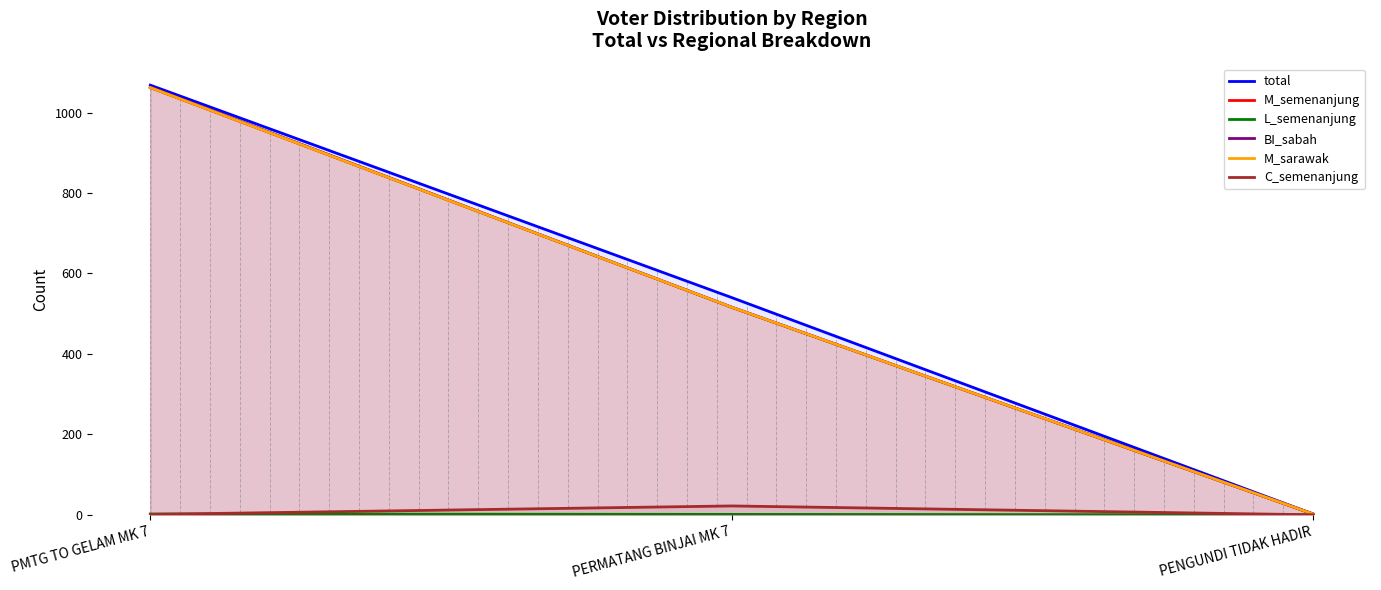

Reading left to right, transcribe all the data shown in this chart.

total: PMTG TO GELAM MK 7=1068	PERMATANG BINJAI MK 7=540	PENGUNDI TIDAK HADIR=2
M_semenanjung: PMTG TO GELAM MK 7=1062	PERMATANG BINJAI MK 7=516	PENGUNDI TIDAK HADIR=2
L_semenanjung: PMTG TO GELAM MK 7=2	PERMATANG BINJAI MK 7=1	PENGUNDI TIDAK HADIR=0
BI_sabah: PMTG TO GELAM MK 7=1063	PERMATANG BINJAI MK 7=516	PENGUNDI TIDAK HADIR=2
M_sarawak: PMTG TO GELAM MK 7=1062	PERMATANG BINJAI MK 7=516	PENGUNDI TIDAK HADIR=2
C_semenanjung: PMTG TO GELAM MK 7=1	PERMATANG BINJAI MK 7=22	PENGUNDI TIDAK HADIR=0